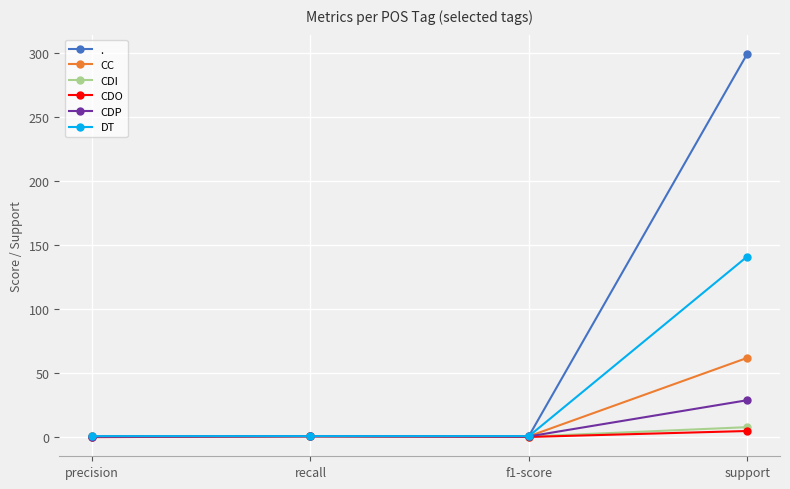

Which series has the widest spread of values?

.